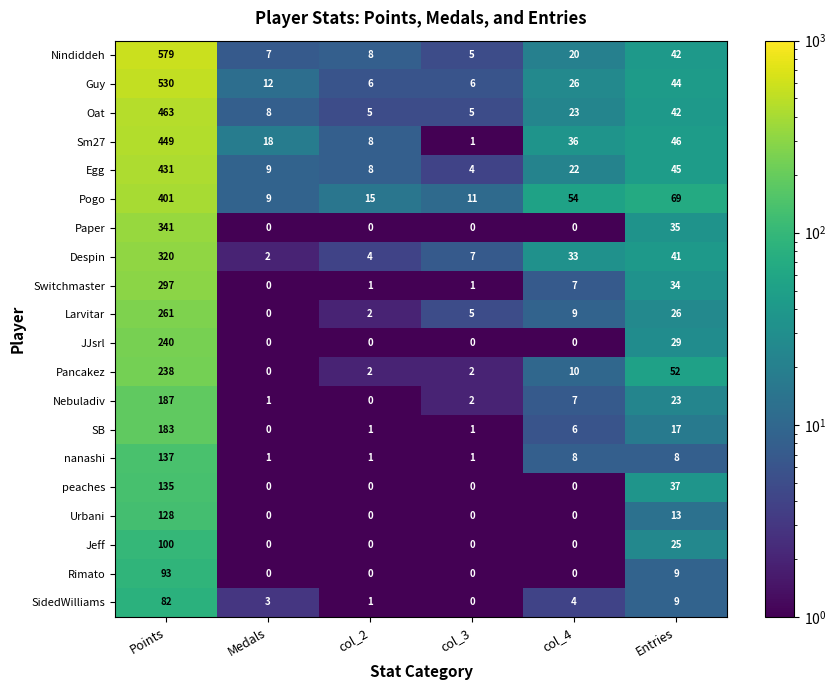

What is the sum of the Pancakez values at Entries and col_3?

54